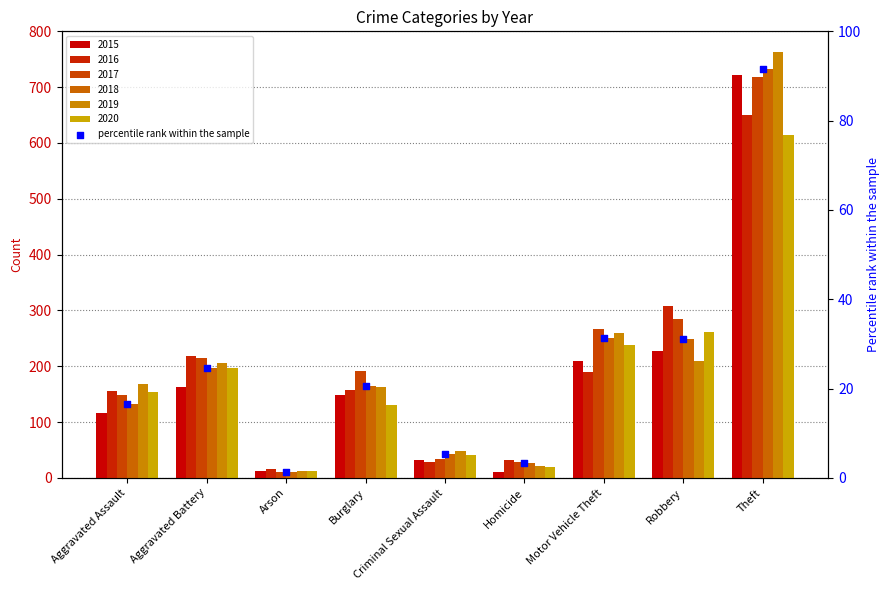

Between Motor Vehicle Theft and Aggravated Battery, which is larger?

Motor Vehicle Theft